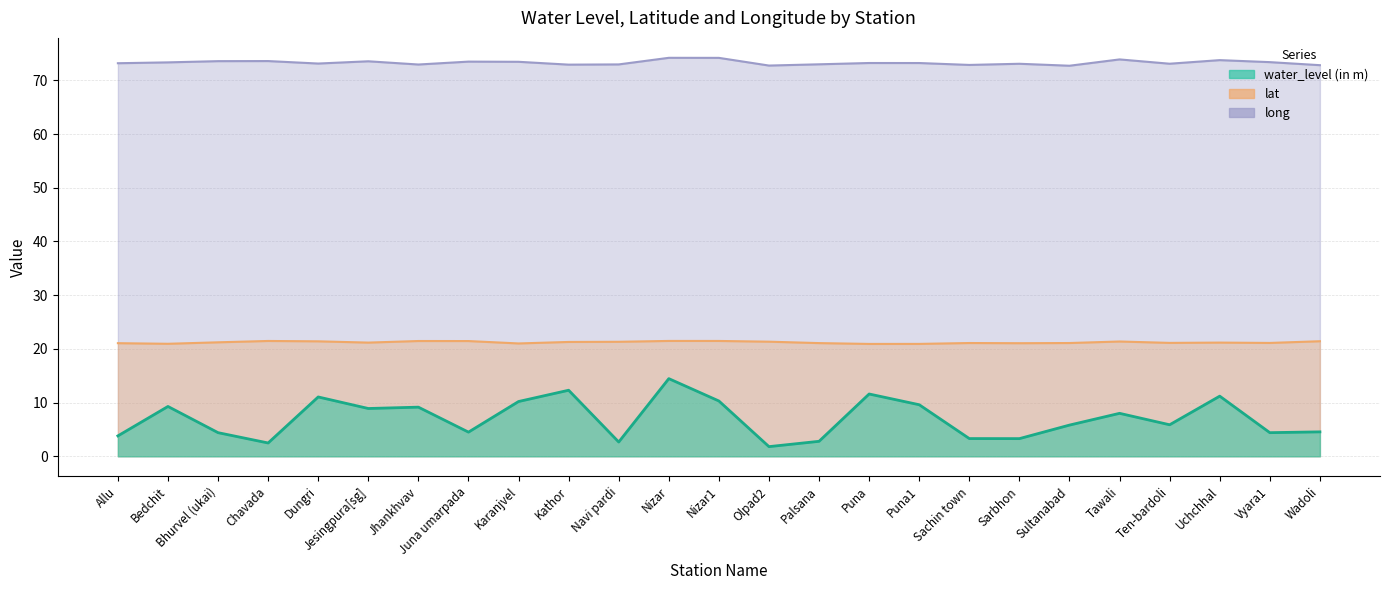

How many values in the water_level (in m) series are below 5?

11